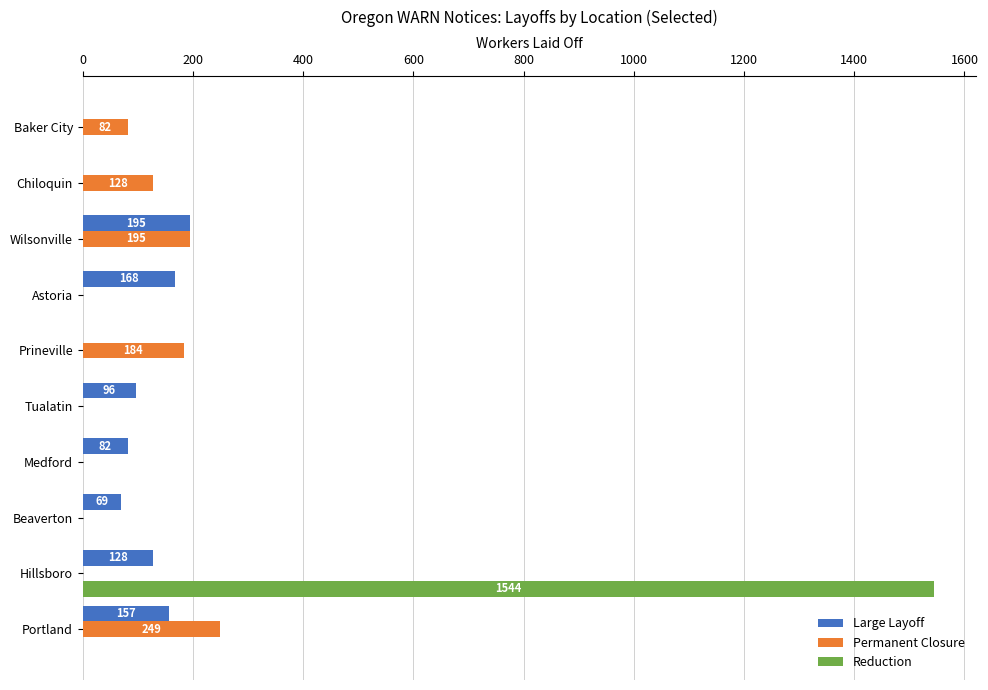

What are all the series names shown in the legend?

Large Layoff, Permanent Closure, Reduction